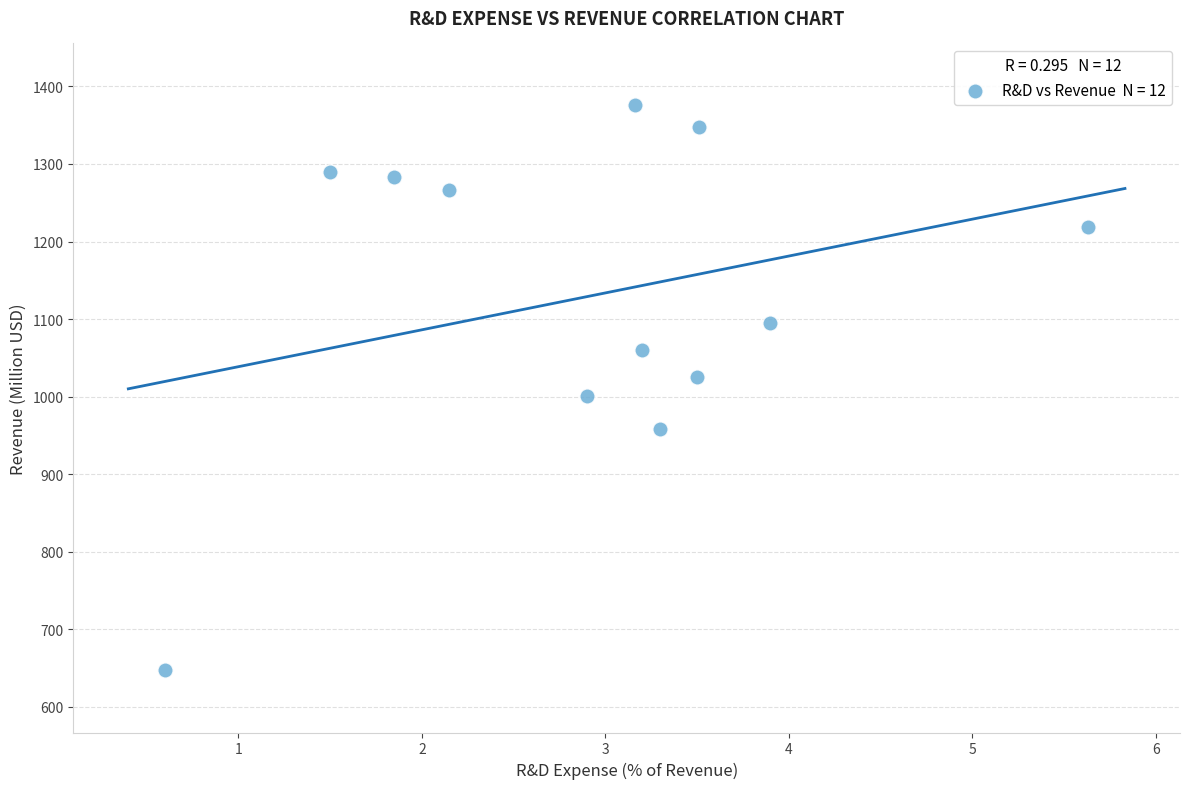

What is the range of X values (max minus min)?

5.0